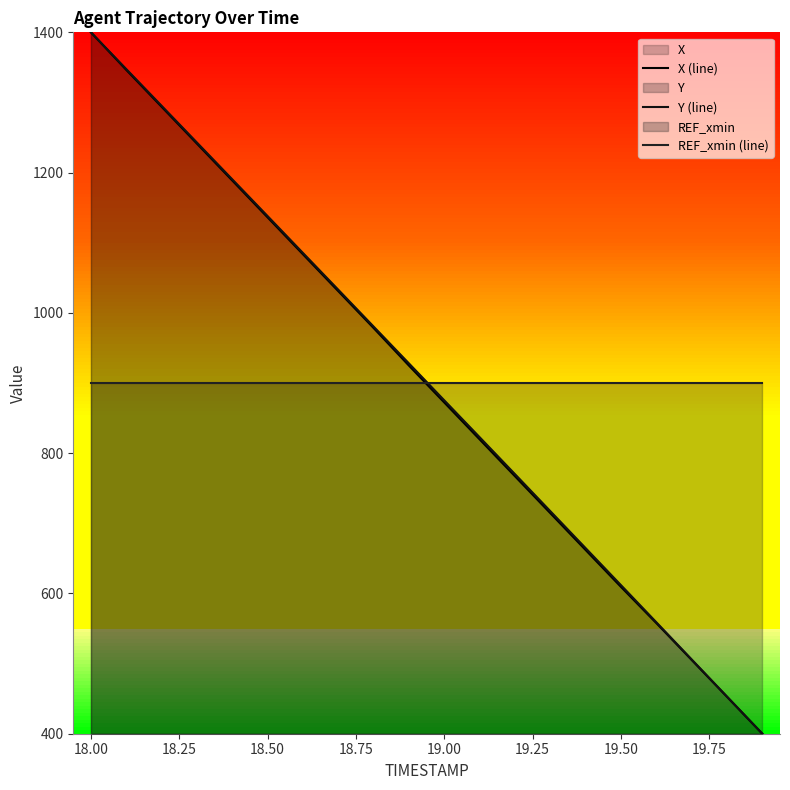

True or false: REF_xmin (line) has a value of 546.8 at 19.00.

False